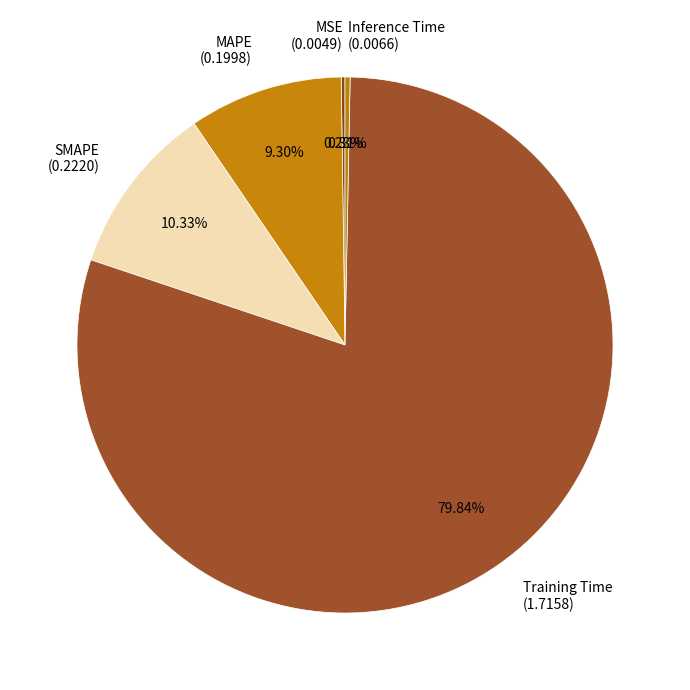

To the nearest percent, what is the difference between the largest and smallest slice percentages?

80%